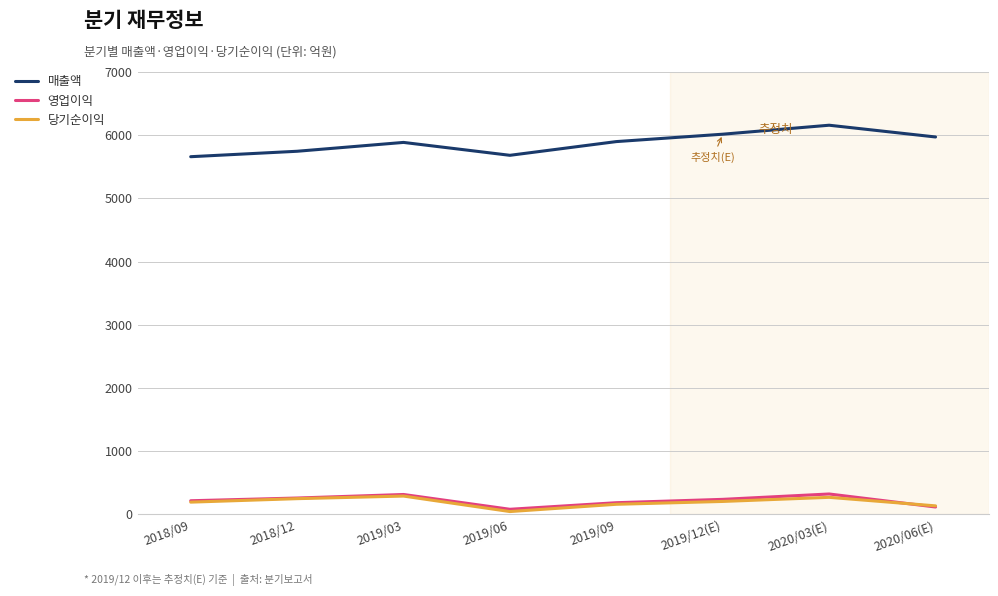

The value of 영업이익 at 2020/03(E) is 324. True or false?

True